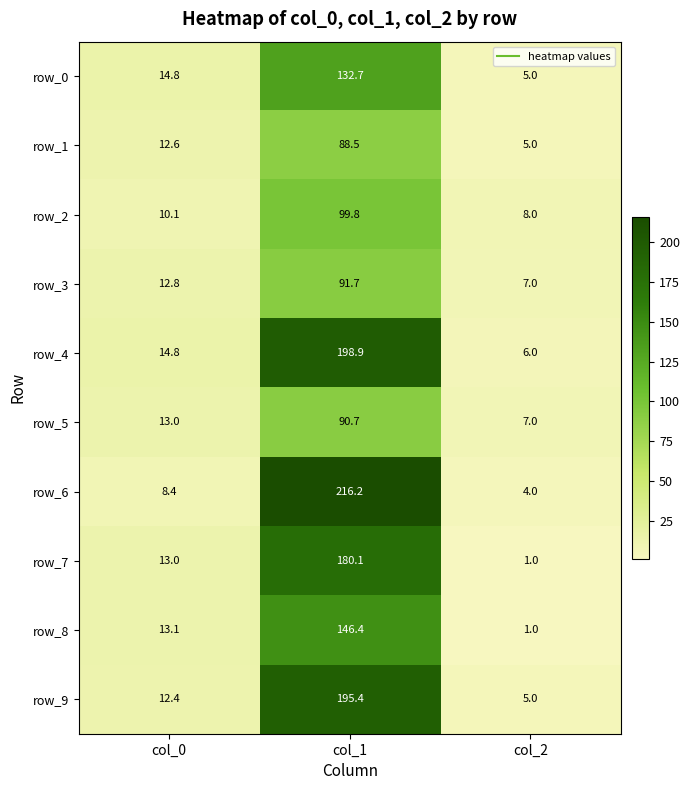

What is the total value across all series at col_2?

49.0